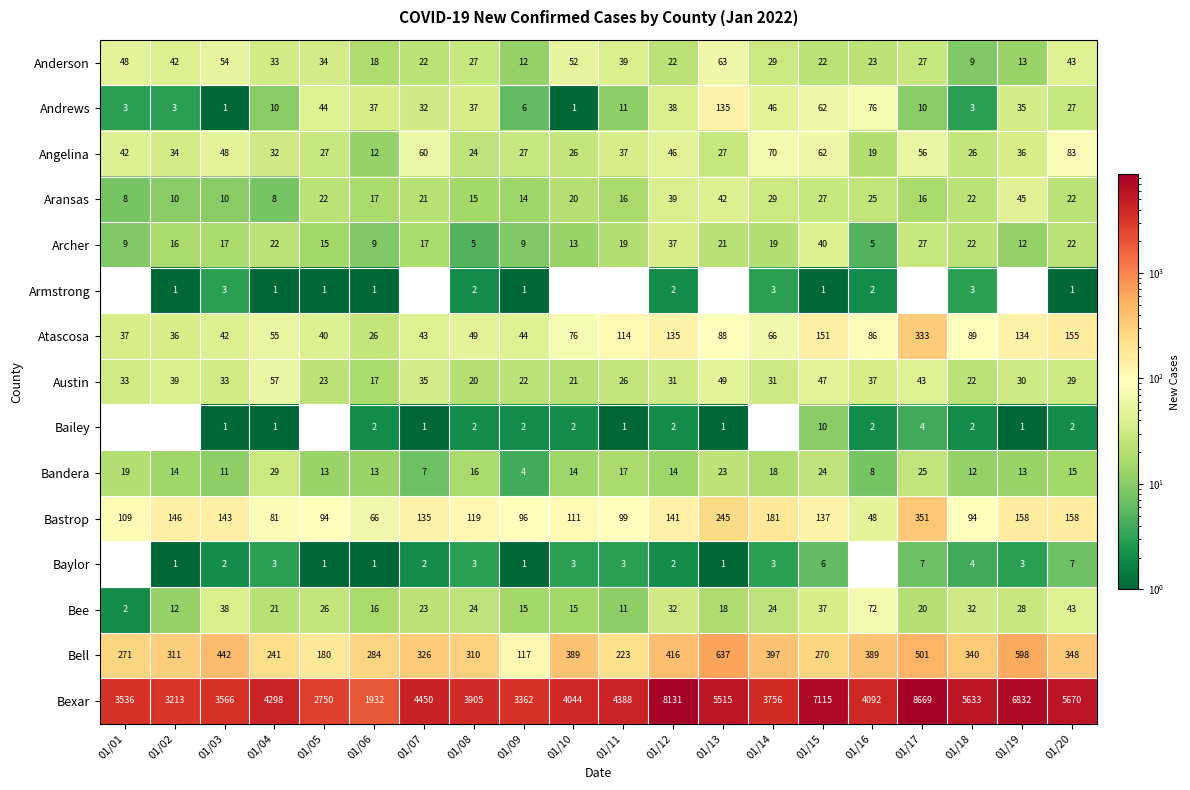

List the series in order of their peak value, highest first.

Bexar, Bell, Bastrop, Atascosa, Andrews, Angelina, Bee, Anderson, Austin, Aransas, Archer, Bandera, Bailey, Baylor, Armstrong